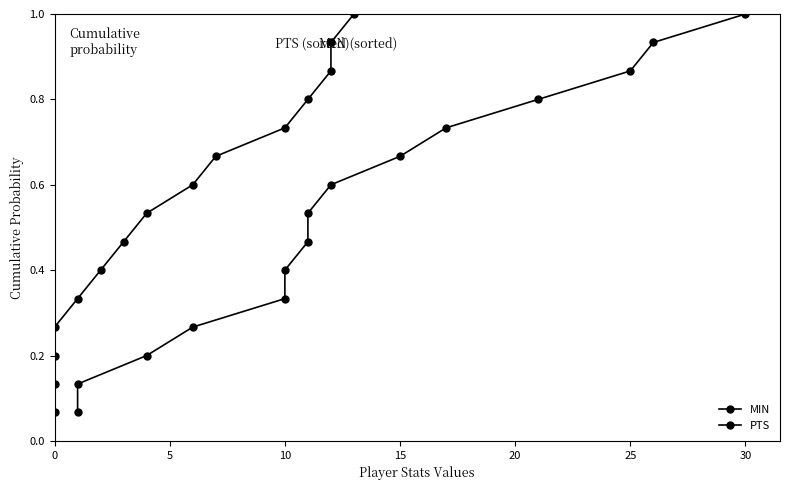

True or false: MIN and PTS intersect in this chart.

False